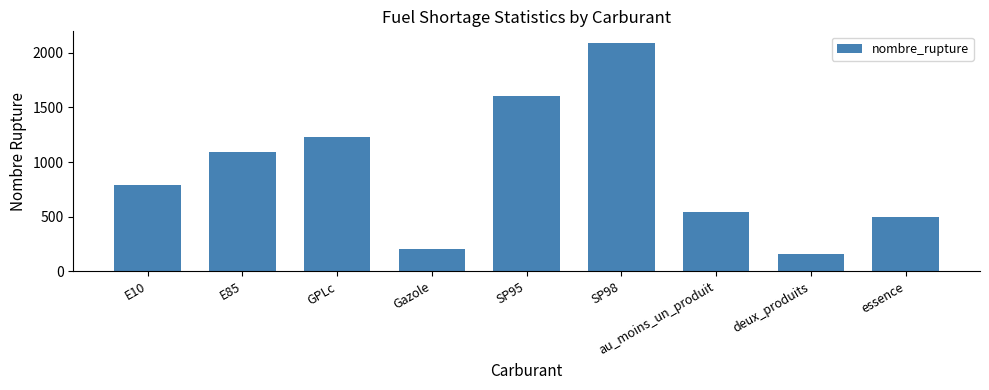

Reading left to right, extract all data points from this chart.

787	1093	1227	205	1607	2091	546	155	496